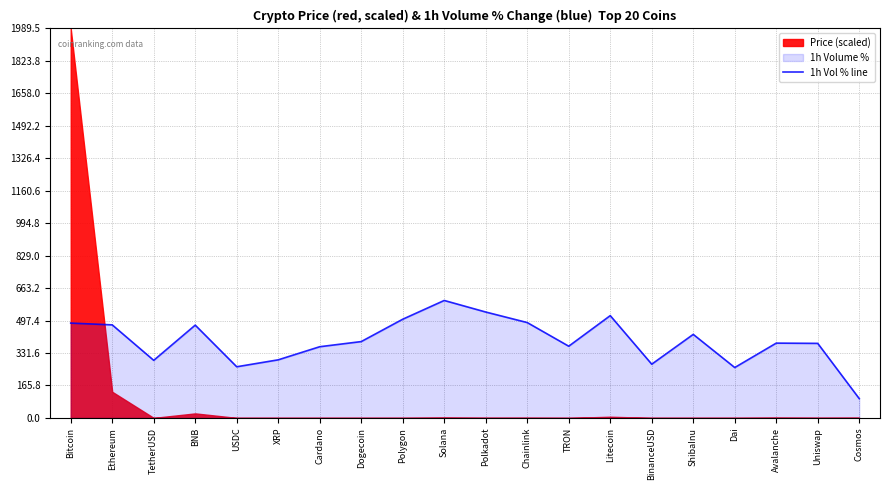

List the labels in order of value, largest first.

Solana, Polkadot, Litecoin, Polygon, Chainlink, Bitcoin, Ethereum, BNB, ShibaInu, Dogecoin, Avalanche, Uniswap, TRON, Cardano, XRP, TetherUSD, BinanceUSD, USDC, Dai, Cosmos